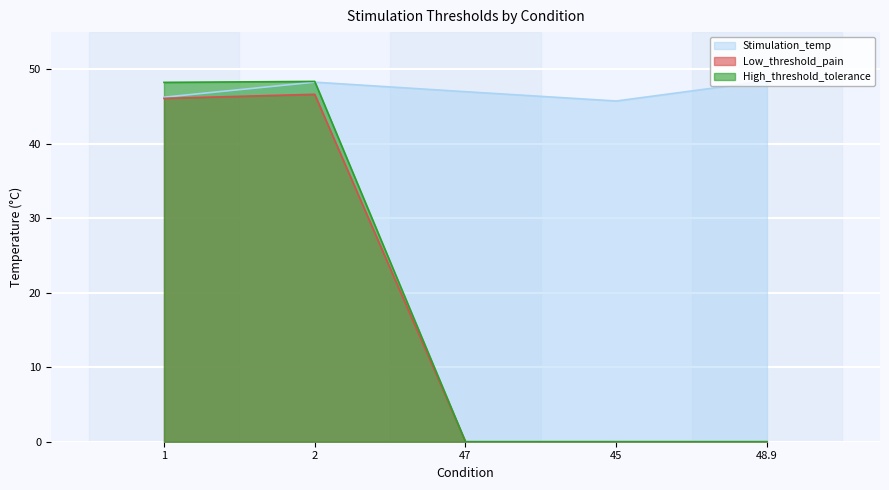

Is it true that Stimulation_temp equals 80.8 at 45?

False